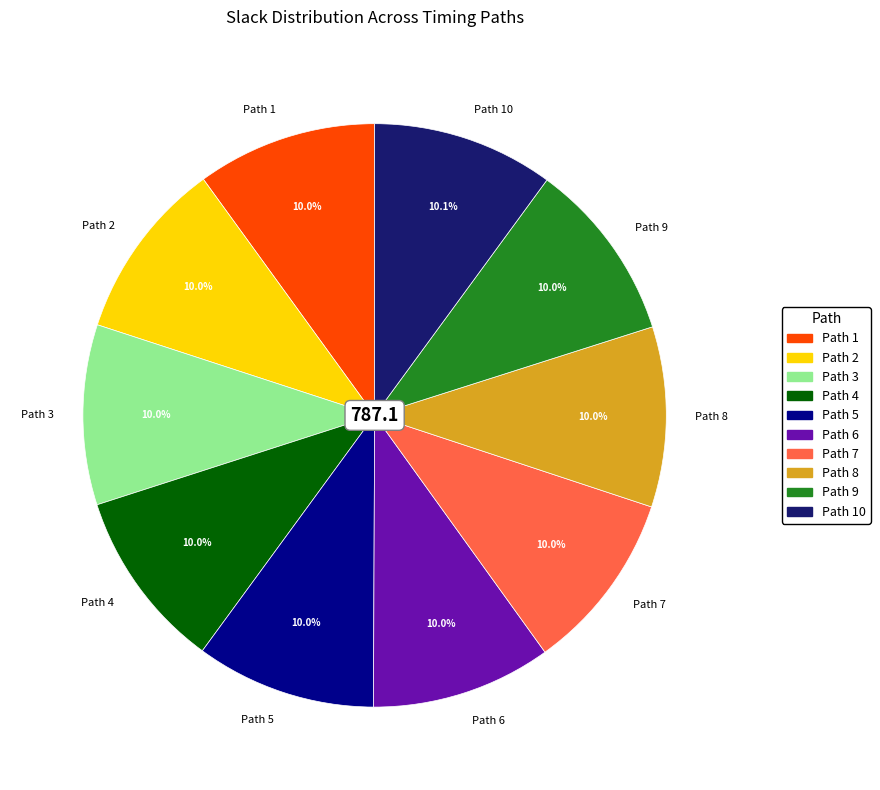

The Path 8 slice represents 24% of the pie. True or false?

False